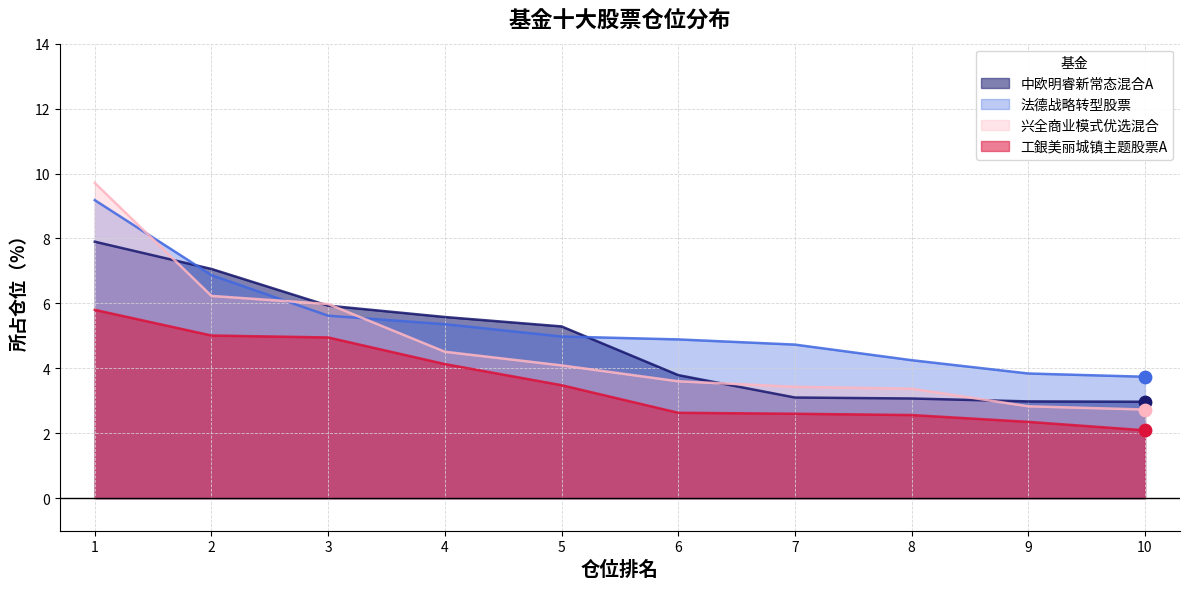

What are all the series names shown in the legend?

中欧明睿新常态混合A, 法德战略转型股票, 兴全商业模式优选混合, 工銀美丽城镇主题股票A